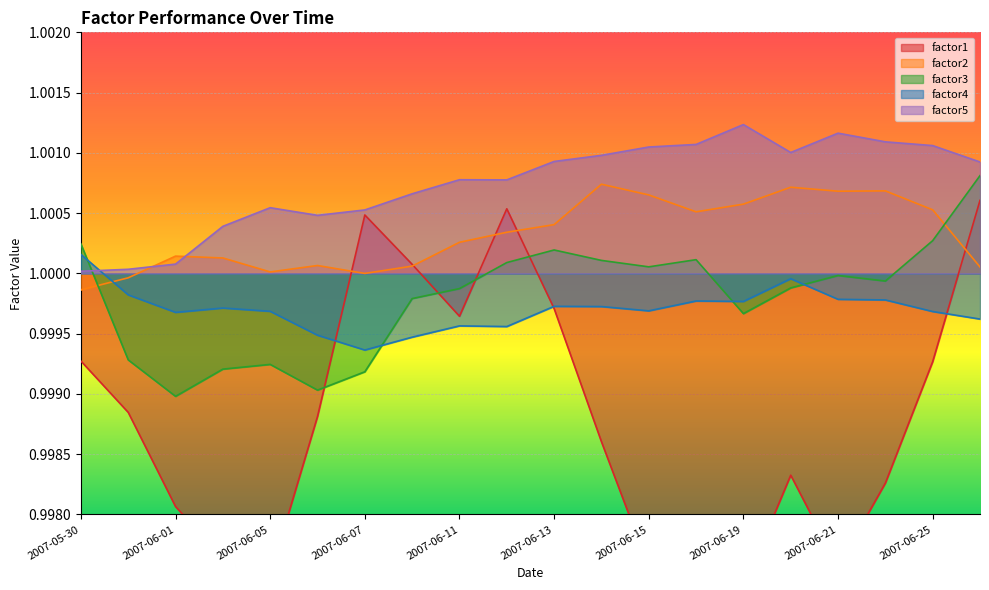

Reading left to right, extract all data points from this chart.

factor1: 2007-05-30=1.0	2007-05-31=1.0	2007-06-01=1.0	2007-06-04=1.0	2007-06-05=1.0	2007-06-06=1.0	2007-06-07=1.0	2007-06-08=1.0	2007-06-11=1.0	2007-06-12=1.0	2007-06-13=1.0	2007-06-14=1.0	2007-06-15=1.0	2007-06-18=1.0	2007-06-19=1.0	2007-06-20=1.0	2007-06-21=1.0	2007-06-22=1.0	2007-06-25=1.0	2007-06-26=1.0
factor2: 2007-05-30=1.0	2007-05-31=1.0	2007-06-01=1.0	2007-06-04=1.0	2007-06-05=1.0	2007-06-06=1.0	2007-06-07=1.0	2007-06-08=1.0	2007-06-11=1.0	2007-06-12=1.0	2007-06-13=1.0	2007-06-14=1.0	2007-06-15=1.0	2007-06-18=1.0	2007-06-19=1.0	2007-06-20=1.0	2007-06-21=1.0	2007-06-22=1.0	2007-06-25=1.0	2007-06-26=1.0
factor3: 2007-05-30=1.0	2007-05-31=1.0	2007-06-01=1.0	2007-06-04=1.0	2007-06-05=1.0	2007-06-06=1.0	2007-06-07=1.0	2007-06-08=1.0	2007-06-11=1.0	2007-06-12=1.0	2007-06-13=1.0	2007-06-14=1.0	2007-06-15=1.0	2007-06-18=1.0	2007-06-19=1.0	2007-06-20=1.0	2007-06-21=1.0	2007-06-22=1.0	2007-06-25=1.0	2007-06-26=1.0
factor4: 2007-05-30=1.0	2007-05-31=1.0	2007-06-01=1.0	2007-06-04=1.0	2007-06-05=1.0	2007-06-06=1.0	2007-06-07=1.0	2007-06-08=1.0	2007-06-11=1.0	2007-06-12=1.0	2007-06-13=1.0	2007-06-14=1.0	2007-06-15=1.0	2007-06-18=1.0	2007-06-19=1.0	2007-06-20=1.0	2007-06-21=1.0	2007-06-22=1.0	2007-06-25=1.0	2007-06-26=1.0
factor5: 2007-05-30=1.0	2007-05-31=1.0	2007-06-01=1.0	2007-06-04=1.0	2007-06-05=1.0	2007-06-06=1.0	2007-06-07=1.0	2007-06-08=1.0	2007-06-11=1.0	2007-06-12=1.0	2007-06-13=1.0	2007-06-14=1.0	2007-06-15=1.0	2007-06-18=1.0	2007-06-19=1.0	2007-06-20=1.0	2007-06-21=1.0	2007-06-22=1.0	2007-06-25=1.0	2007-06-26=1.0